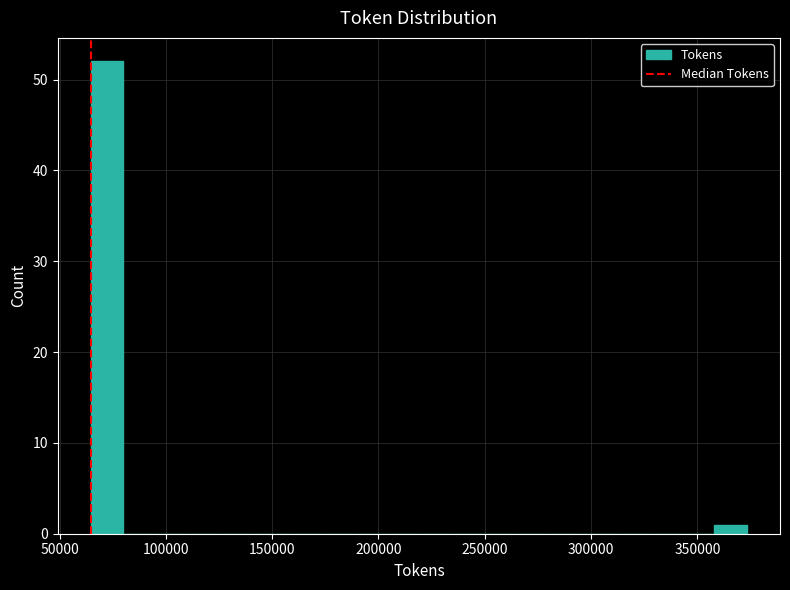

Read against the x-axis, roughly where is the centre of the tallest bar?

70000